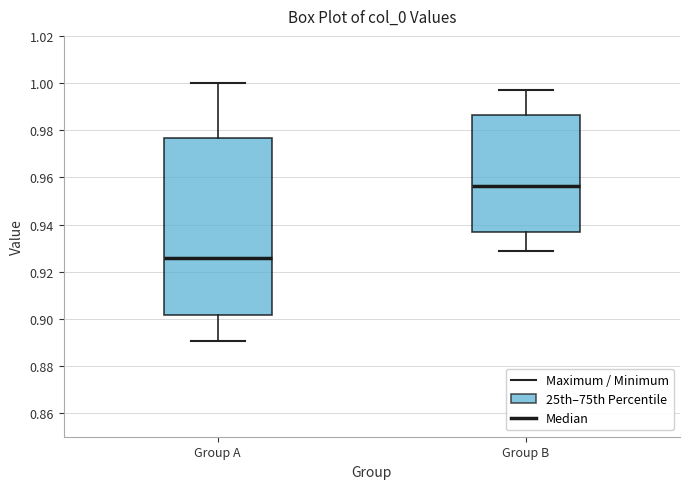

Which box is the tallest, from its lower edge to its upper edge?

Group A